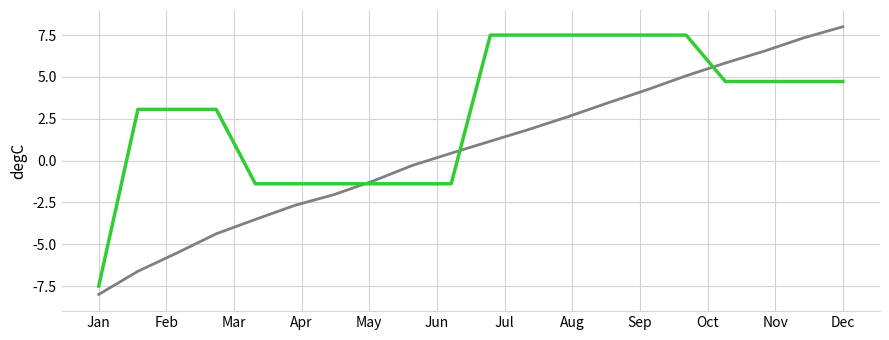

What is the minimum value shown in the chart?

-8.0